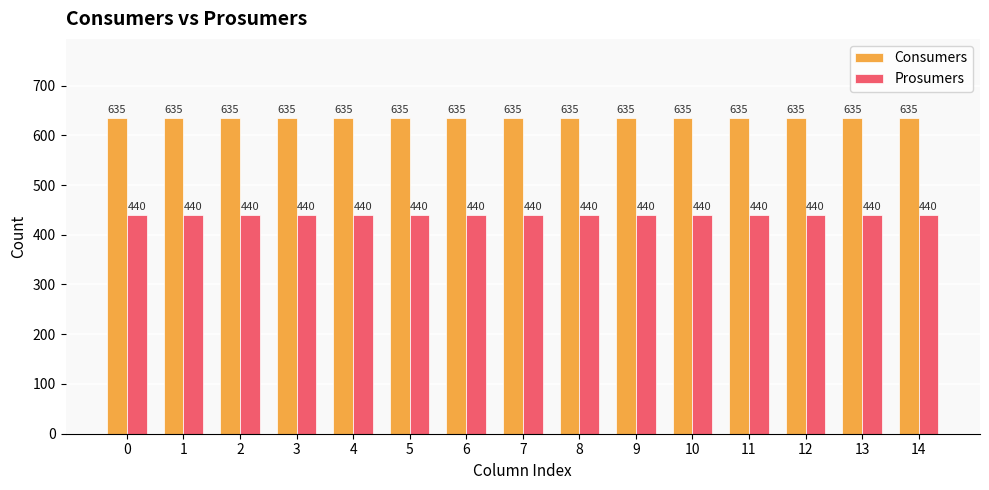

Are the bars horizontal?

No